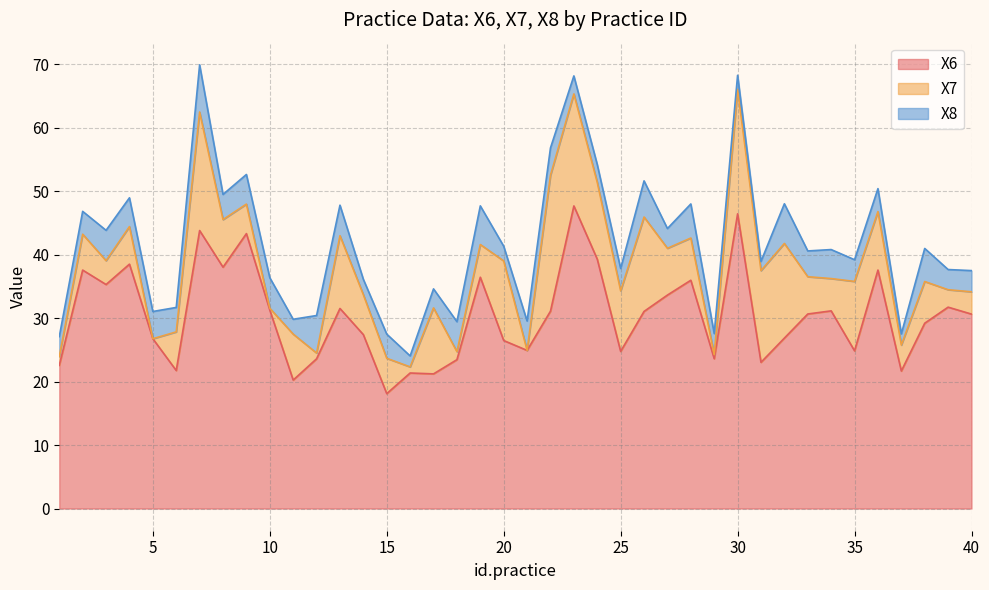

How many lines are shown in the chart?

3